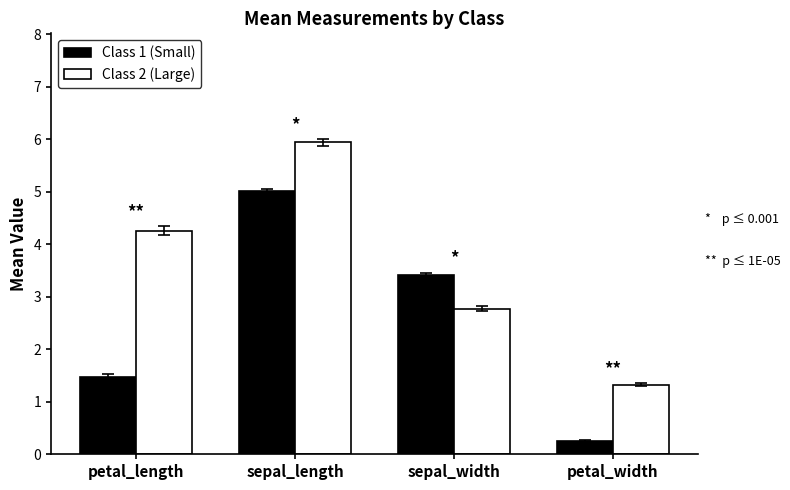

Which series has the largest total across all categories?

Class 2 (Large)